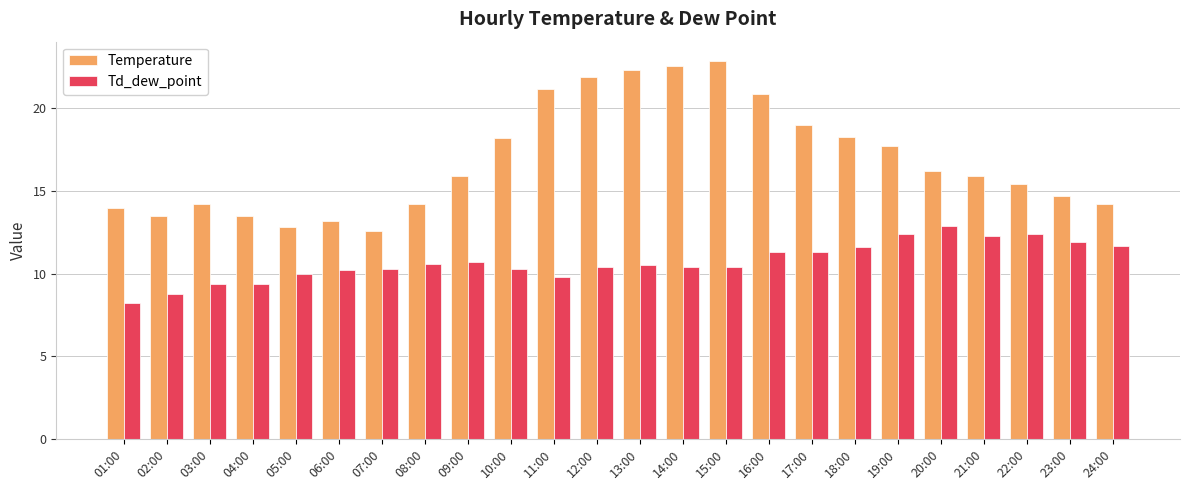

Rank the series by their maximum value, from highest to lowest.

Temperature, Td_dew_point